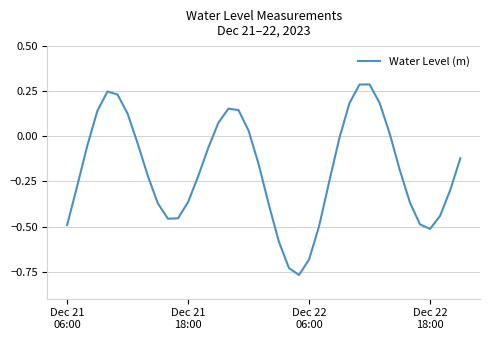

Does the chart display data point markers on the line(s)?

No